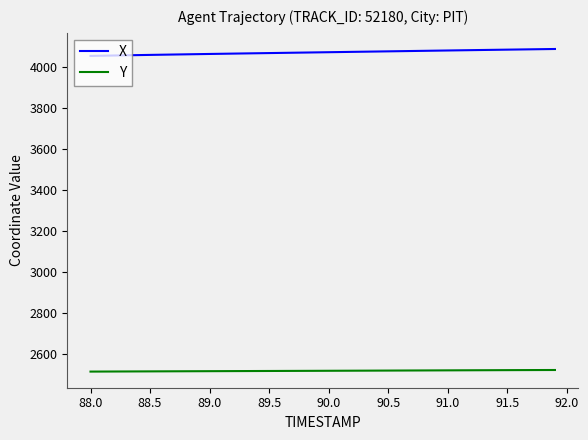

How many lines are shown in the chart?

2